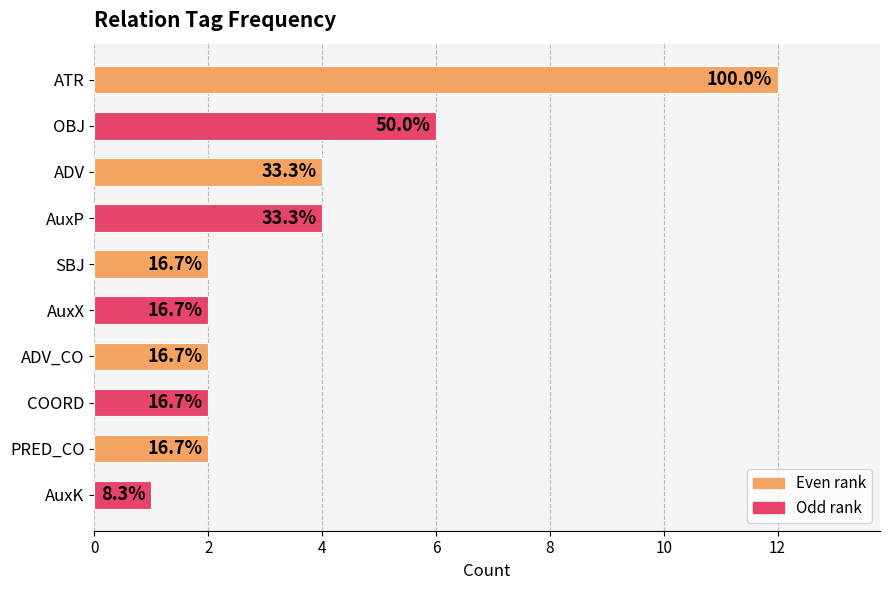

Does the chart contain any negative values?

No